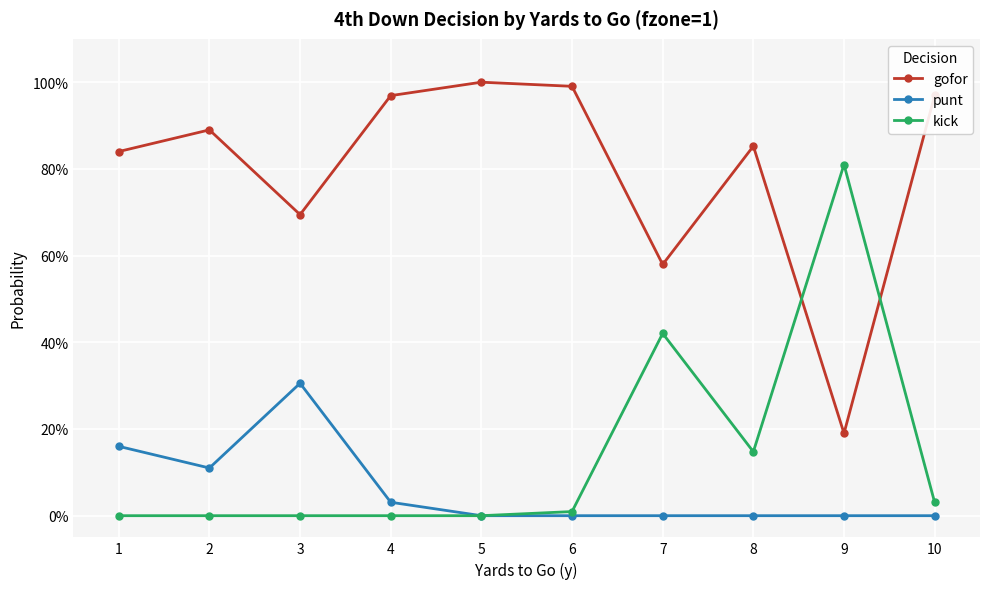

Reading right to left, what are all the values shown in this chart?

gofor: 10=1.0	9=0.2	8=0.9	7=0.6	6=1.0	5=1.0	4=1.0	3=0.7	2=0.9	1=0.8
punt: 10=0.0	9=0.0	8=0.0	7=0.0	6=0.0	5=0.0	4=0.0	3=0.3	2=0.1	1=0.2
kick: 10=0.0	9=0.8	8=0.1	7=0.4	6=0.0	5=0.0	4=0.0	3=0.0	2=0.0	1=0.0